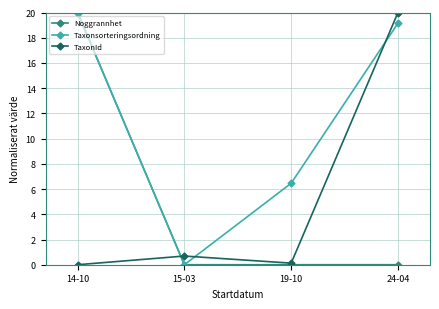

At which label does Taxonsorteringsordning first exceed 19?

14-10